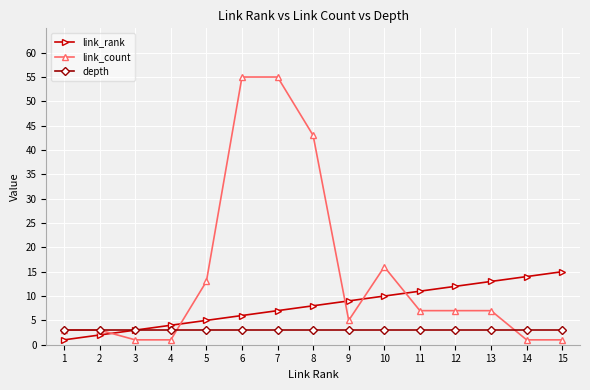

What is the minimum value for link_rank?

1